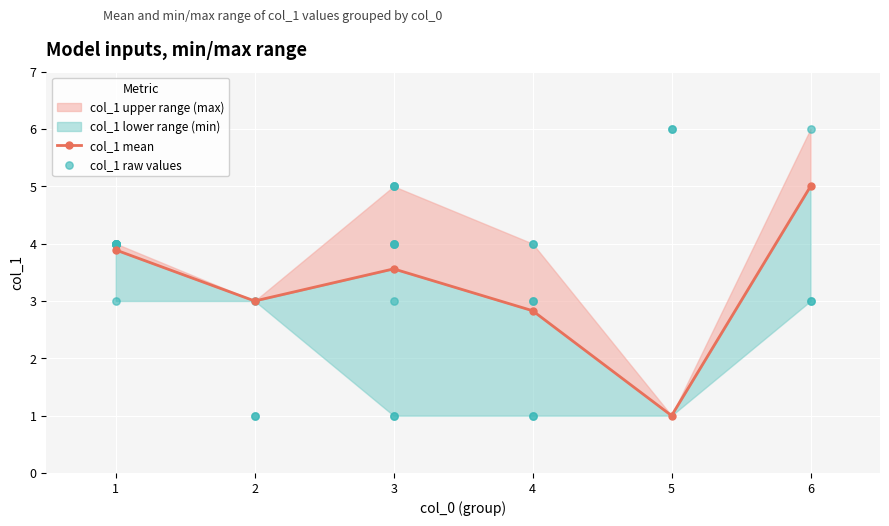

What is the change in value from 3 to 5?

+1